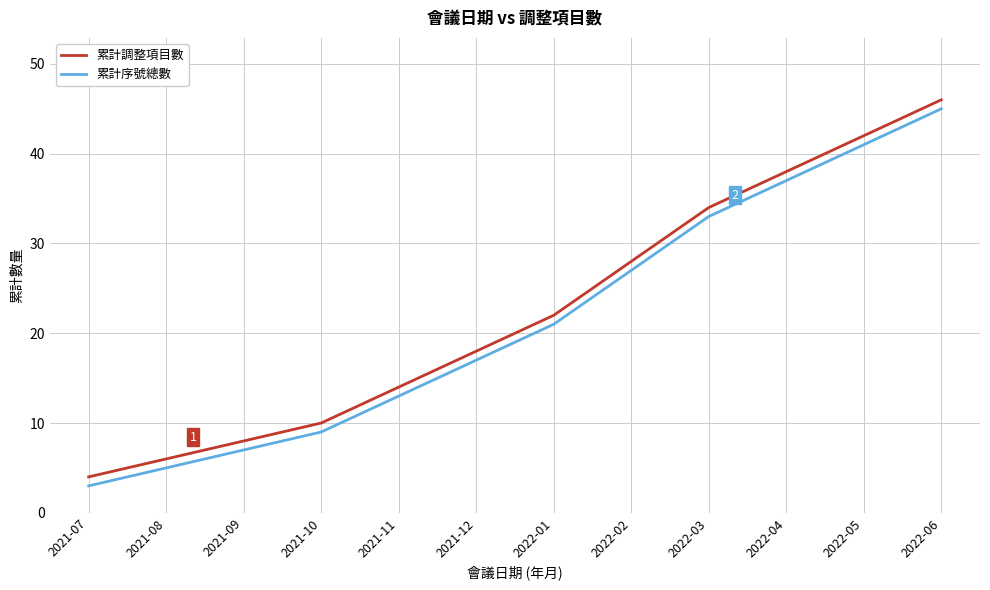

Which series has the largest total across all categories?

累計調整項目數